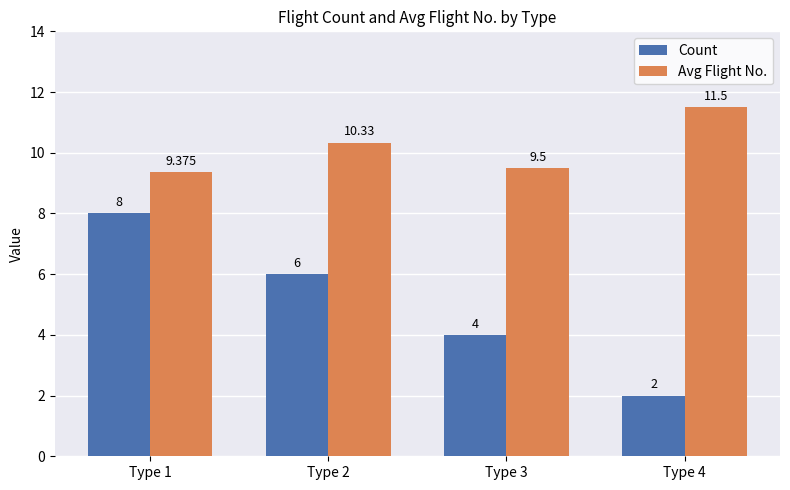

Which series has the largest total across all categories?

Avg Flight No.